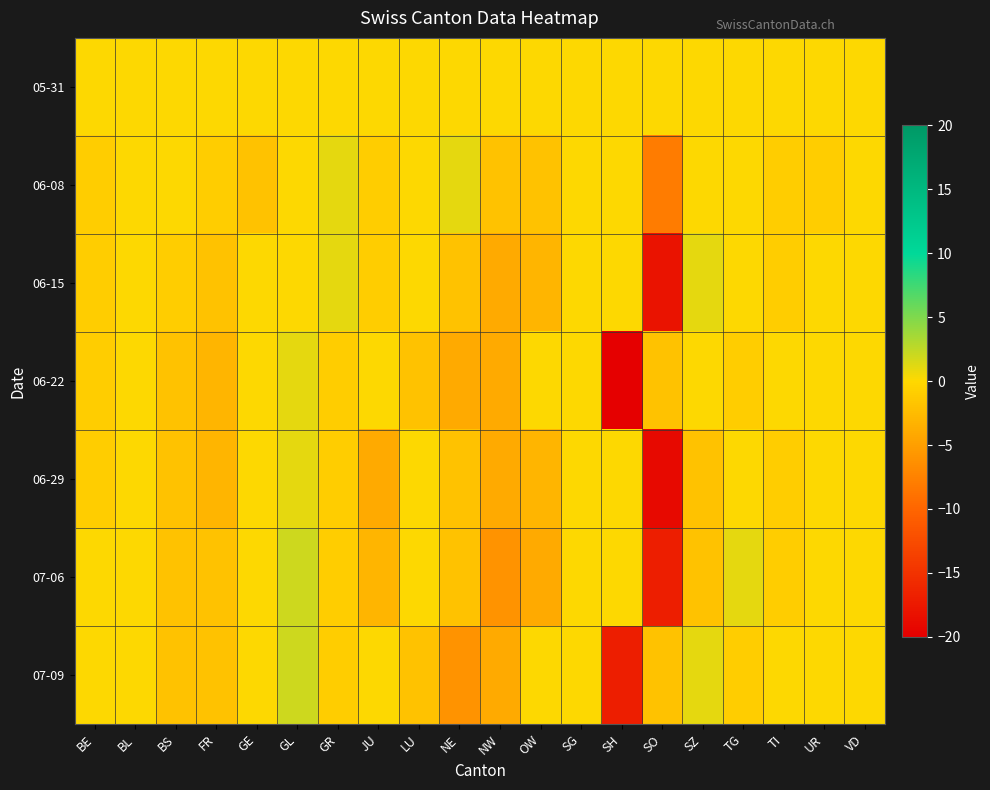

Reading left to right, what are all the values shown in this chart?

05-31: BE=0	BL=0	BS=0	FR=0	GE=0	GL=0	GR=0	JU=0	LU=0	NE=0	NW=0	OW=0	SG=0	SH=0	SO=0	SZ=0	TG=0	TI=0	UR=0	VD=0
06-08: BE=-1	BL=0	BS=0	FR=-1	GE=-2	GL=0	GR=1	JU=-1	LU=0	NE=1	NW=-2	OW=-2	SG=0	SH=0	SO=-8	SZ=0	TG=0	TI=-1	UR=-1	VD=0
06-15: BE=-1	BL=0	BS=-1	FR=-2	GE=0	GL=0	GR=1	JU=-1	LU=0	NE=-2	NW=-4	OW=-3	SG=0	SH=0	SO=-18	SZ=1	TG=0	TI=-1	UR=0	VD=0
06-22: BE=-1	BL=0	BS=-2	FR=-3	GE=0	GL=1	GR=-1	JU=0	LU=-2	NE=-4	NW=-4	OW=0	SG=0	SH=-20	SO=-2	SZ=0	TG=-1	TI=0	UR=0	VD=0
06-29: BE=-1	BL=0	BS=-2	FR=-3	GE=0	GL=1	GR=-1	JU=-4	LU=0	NE=-2	NW=-4	OW=-3	SG=0	SH=0	SO=-19	SZ=-2	TG=0	TI=-1	UR=0	VD=0
07-06: BE=0	BL=0	BS=-2	FR=-2	GE=0	GL=2	GR=-1	JU=-3	LU=0	NE=-2	NW=-6	OW=-4	SG=0	SH=0	SO=-17	SZ=-2	TG=1	TI=-1	UR=0	VD=0
07-09: BE=0	BL=0	BS=-2	FR=-2	GE=0	GL=2	GR=-1	JU=0	LU=-2	NE=-6	NW=-4	OW=0	SG=0	SH=-17	SO=-2	SZ=1	TG=-1	TI=0	UR=0	VD=0